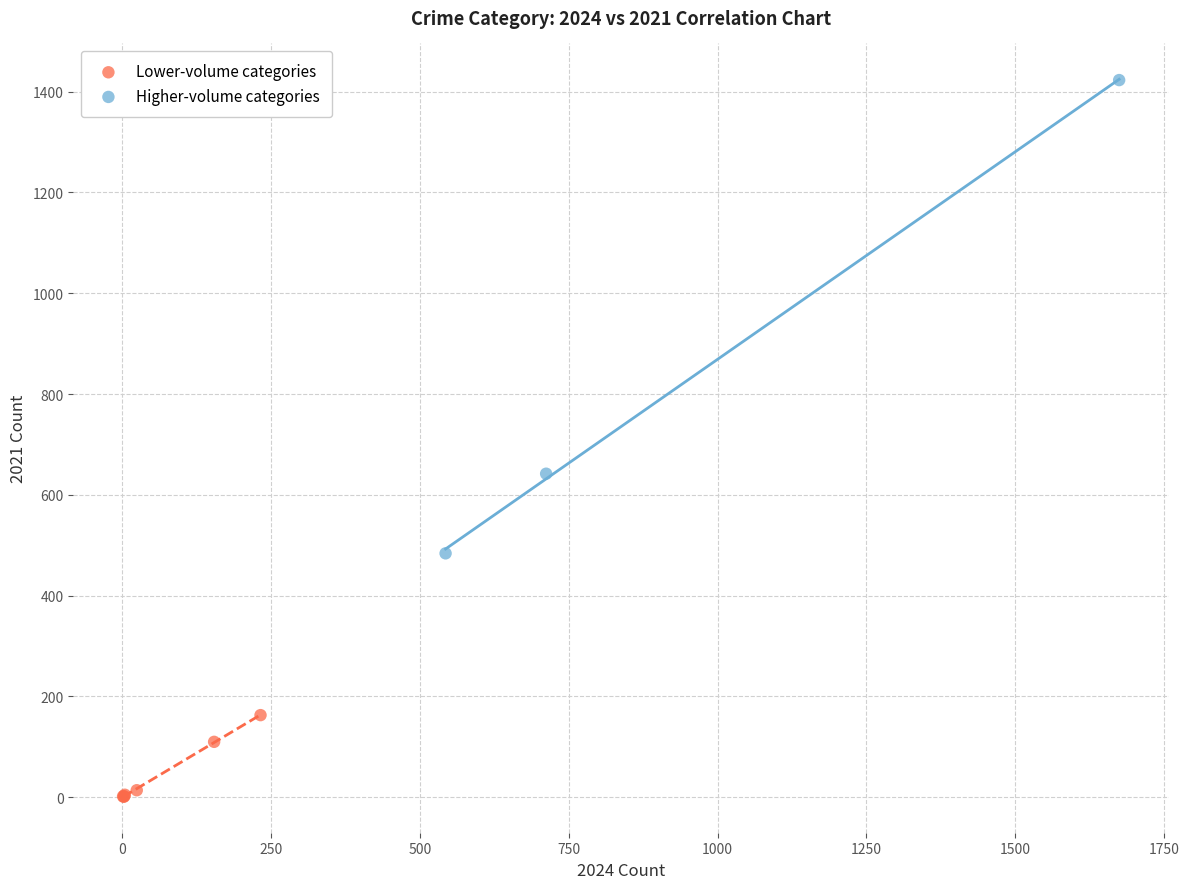

Which series contains the highest Y value?

Higher-volume categories